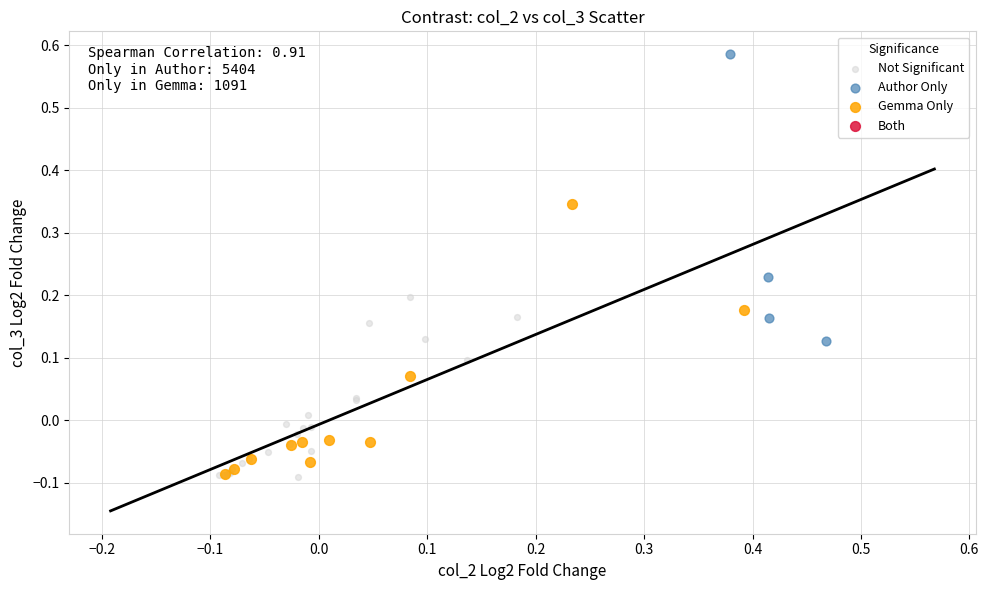

Which series reaches the maximum Y coordinate?

Author Only